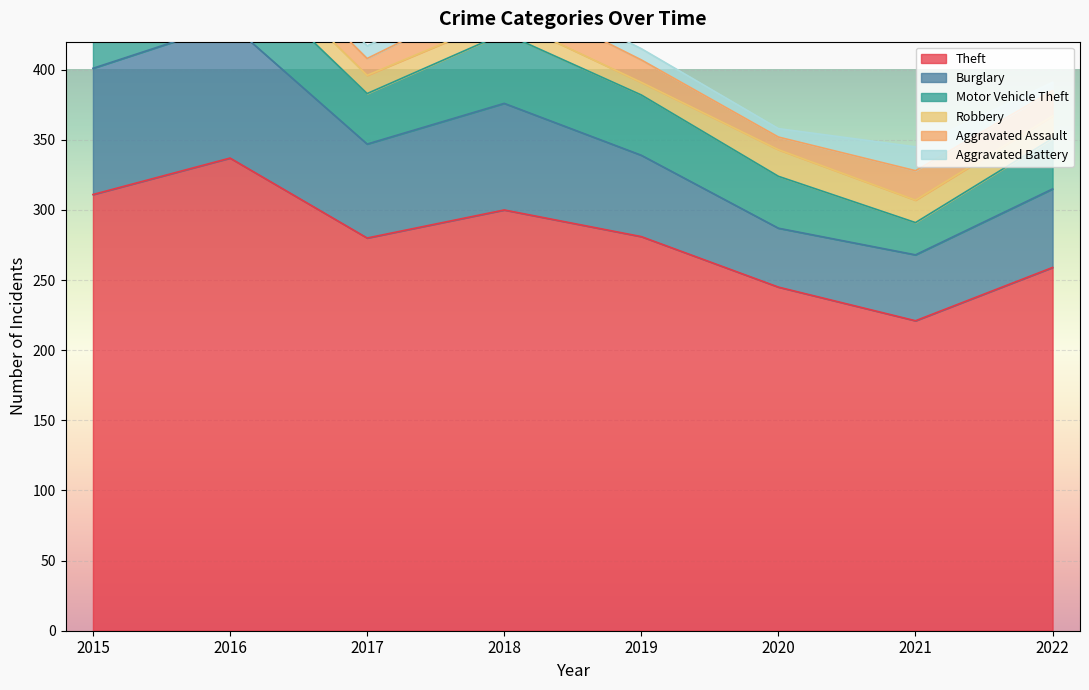

What is the total value across all series at 2015?

461